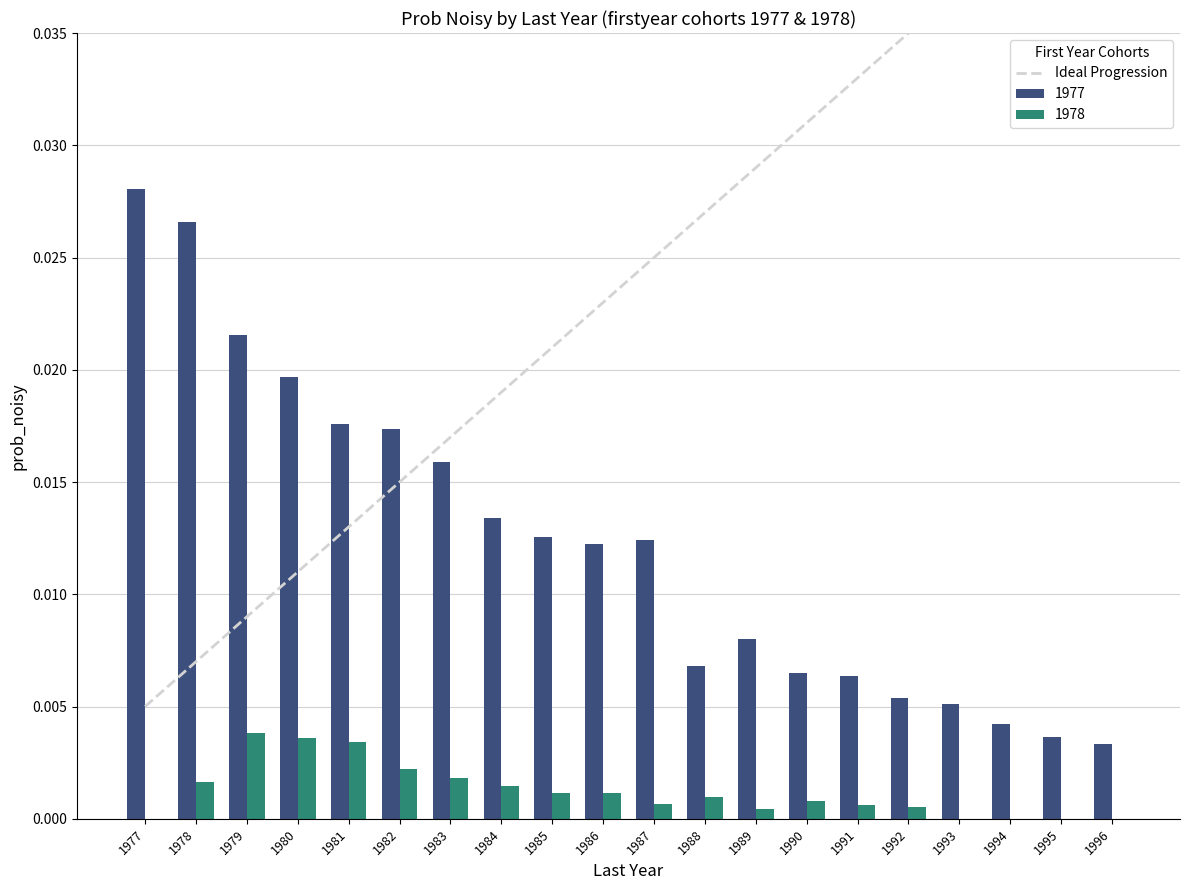

True or false: 1978 has a value of 0.0 at 1994.

True